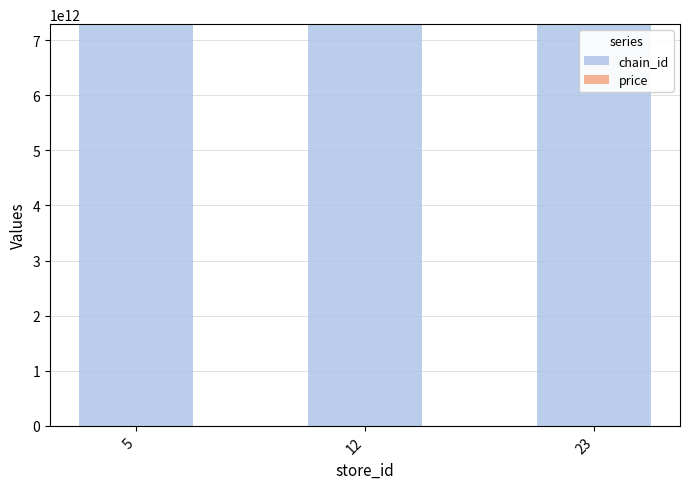

The value of chain_id at 5 is 7290785400000.0. True or false?

True